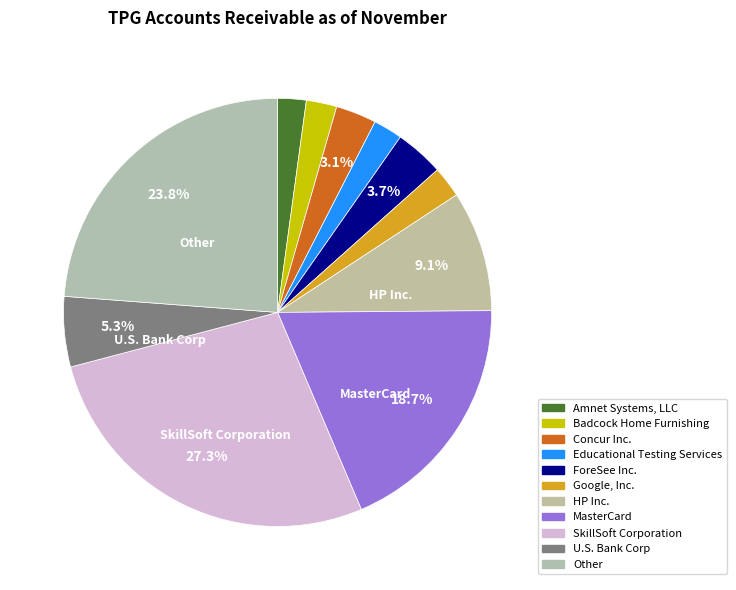

Is HP Inc. the majority of the pie?

No